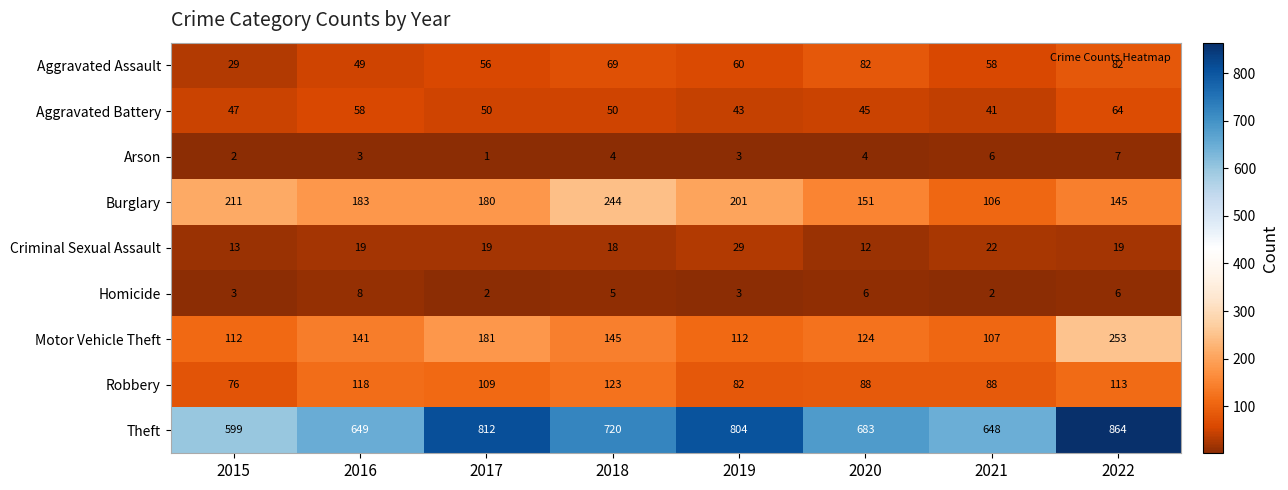

Which category has the highest value across all series?

2022